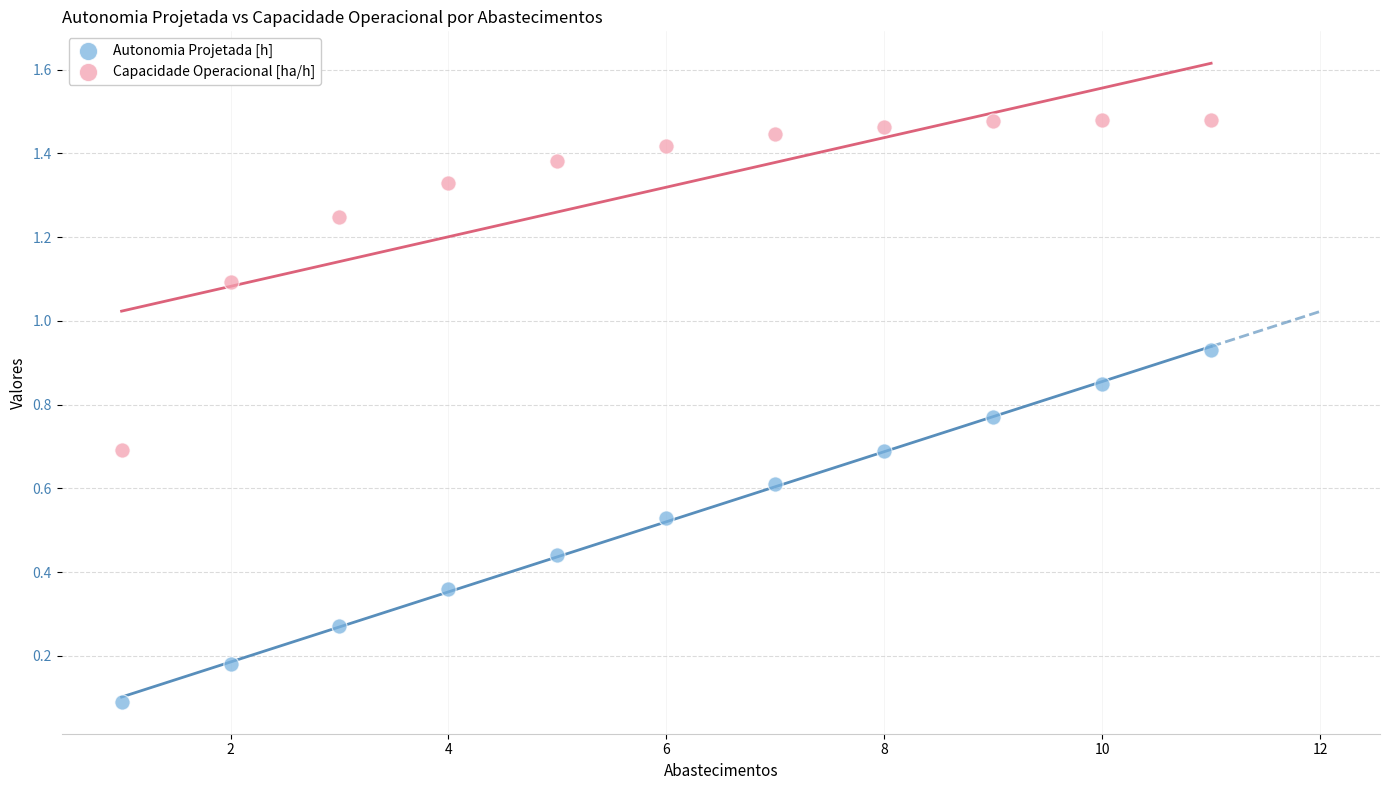

In the Capacidade Operacional [ha/h] series, what Y value is closest to 1?

1.1